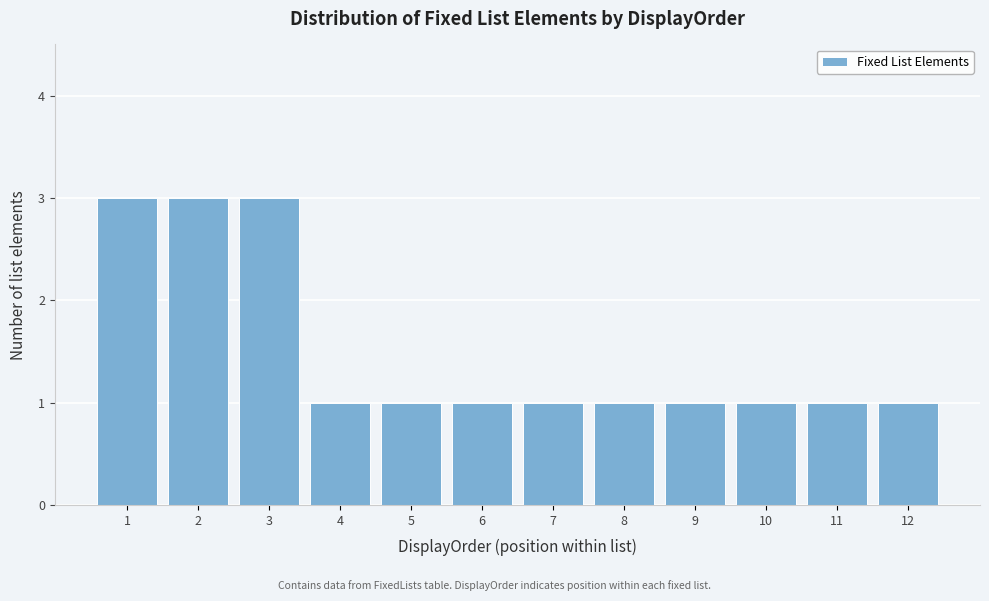

Reading left to right, list every bar in this chart as the range it spans on the x-axis followed by its height. The values are not printed on the chart, so give them approximately, as read against the axis.

0.5 to 1.5: 3
1.5 to 2.5: 3
2.5 to 3.5: 3
3.5 to 4.5: 1
4.5 to 5.5: 1
5.5 to 6.5: 1
6.5 to 7.5: 1
7.5 to 8.5: 1
8.5 to 9.5: 1
9.5 to 10.5: 1
10.5 to 11.5: 1
11.5 to 12.5: 1